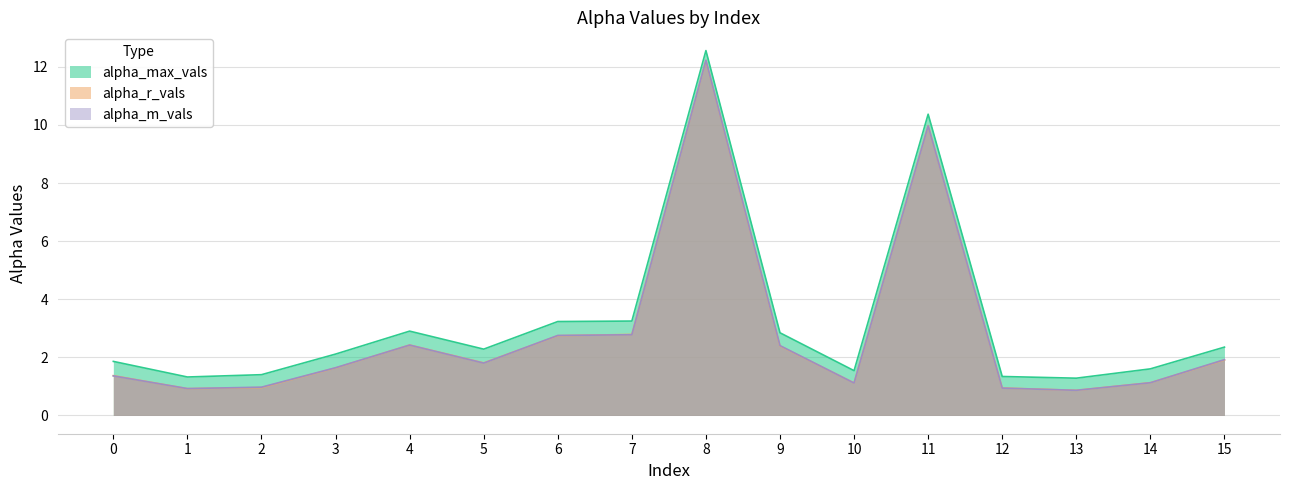

Which series has the largest total across all categories?

alpha_max_vals